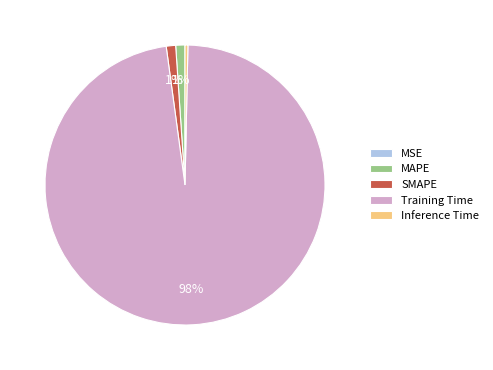

Which category accounts for the majority?

Training Time